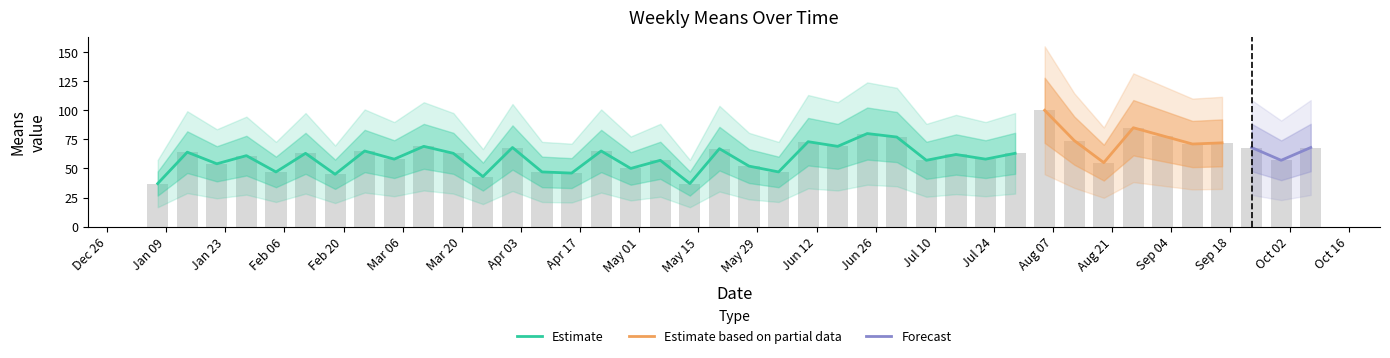

Rank the categories by value from lowest to highest.

2018-01-07, 2018-05-13, 2018-03-25, 2018-02-18, 2018-04-15, 2018-02-04, 2018-04-08, 2018-06-03, 2018-04-29, 2018-05-27, 2018-01-21, 2018-08-19, 2018-05-06, 2018-07-08, 2018-09-30, 2018-03-04, 2018-07-22, 2018-01-28, 2018-07-15, 2018-02-11, 2018-03-18, 2018-07-29, 2018-01-14, 2018-02-25, 2018-04-22, 2018-05-20, 2018-04-01, 2018-09-23, 2018-10-07, 2018-03-11, 2018-06-17, 2018-09-09, 2018-09-16, 2018-06-10, 2018-08-12, 2018-07-01, 2018-09-02, 2018-06-24, 2018-08-26, 2018-08-05